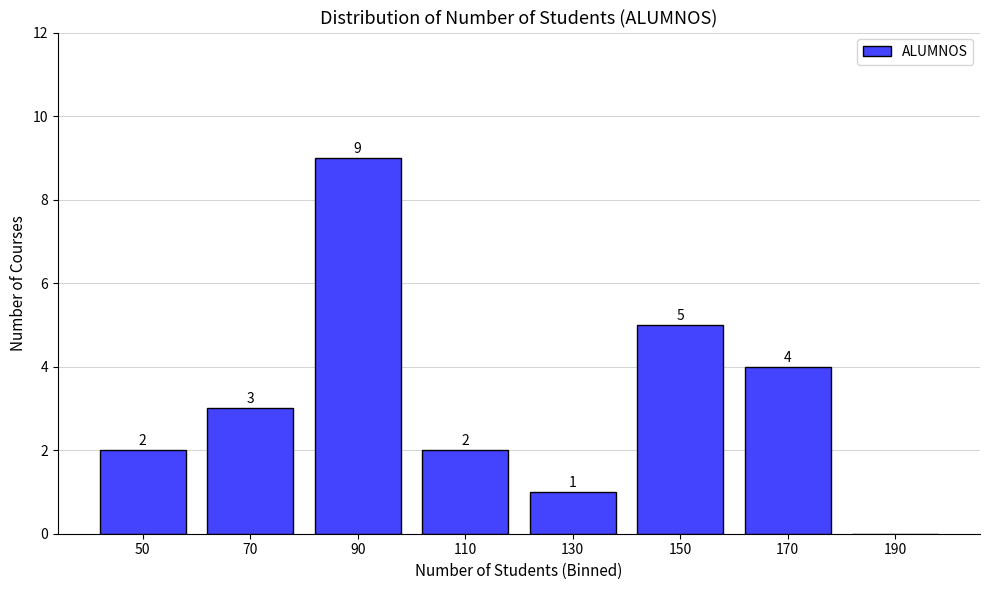

Reading left to right, extract all data points from this chart.

50=2	70=3	90=9	110=2	130=1	150=5	170=4	190=0